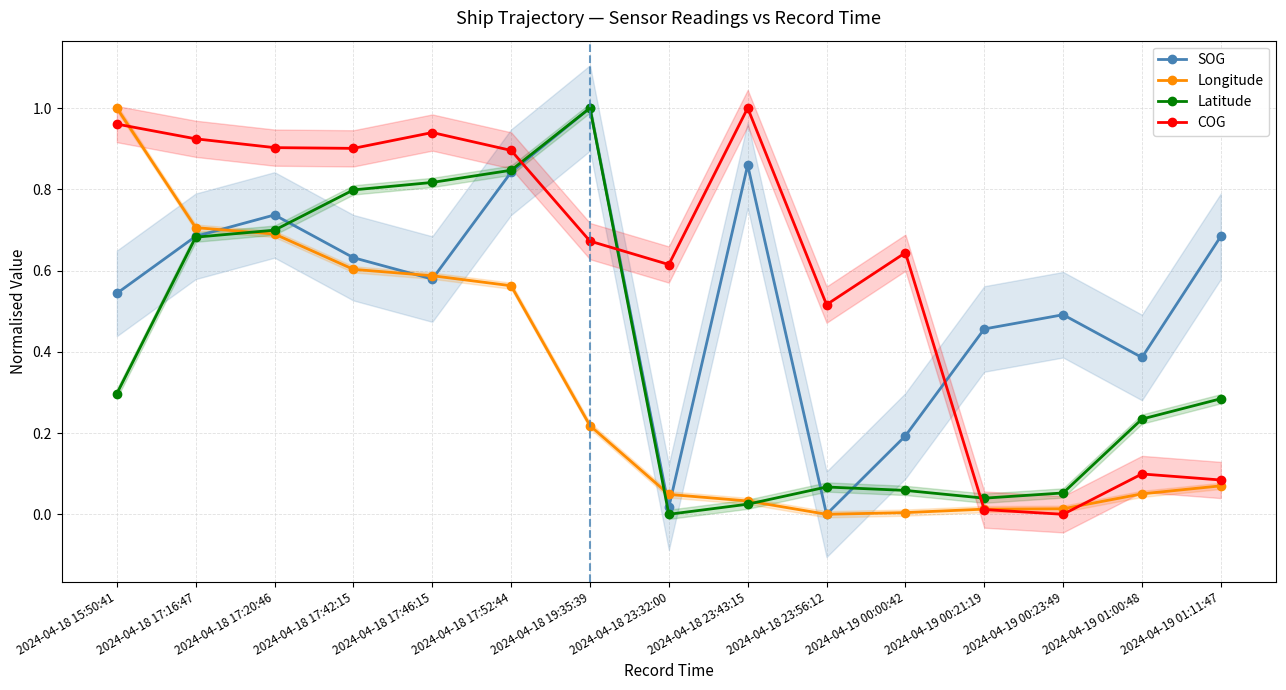

At which category does Longitude reach its first local valley?

2024-04-18 23:56:12